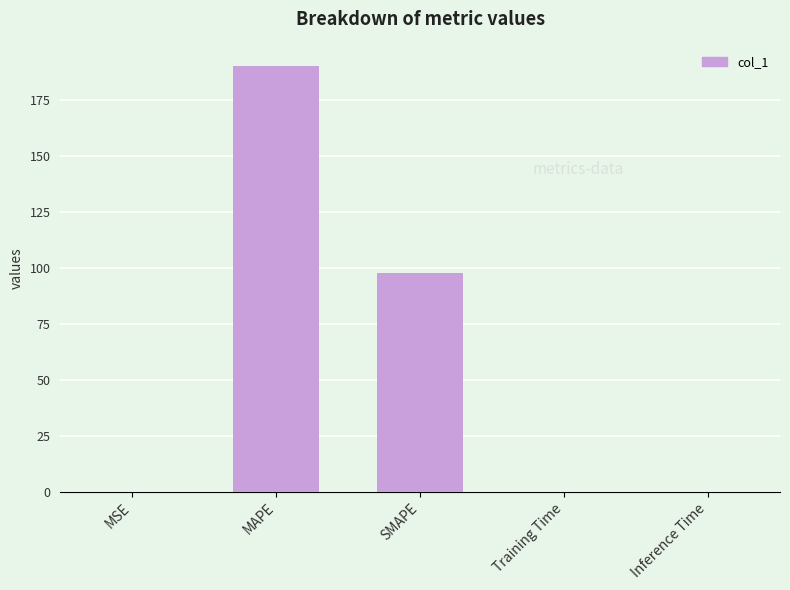

The value at Training Time is 0.0. True or false?

True